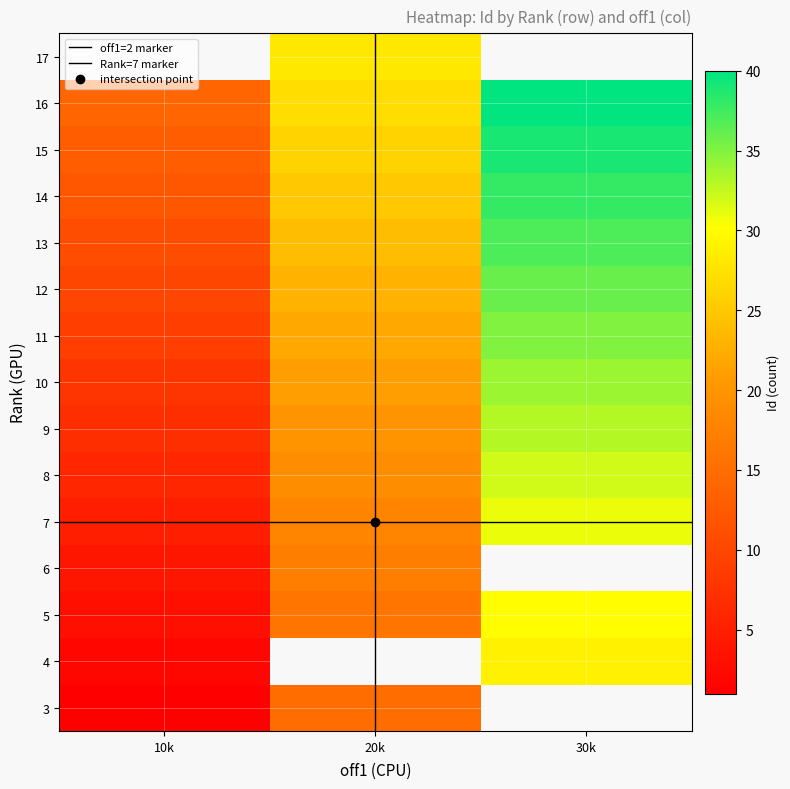

The 3 series shows 20 at 11. True or false?

False